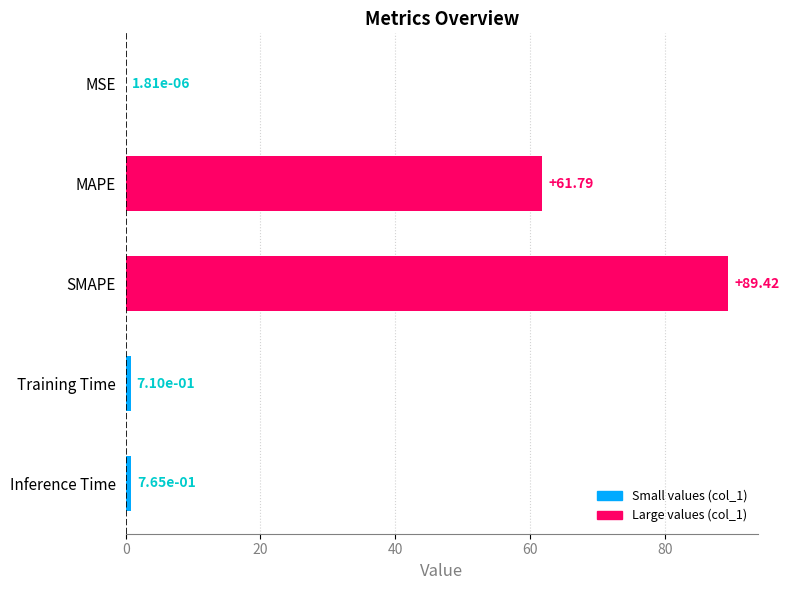

What is the average value?

30.5